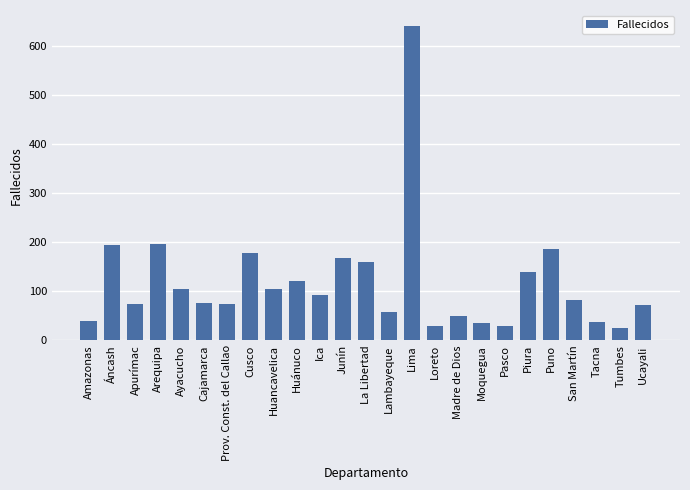

The value at Cajamarca is 123. True or false?

False